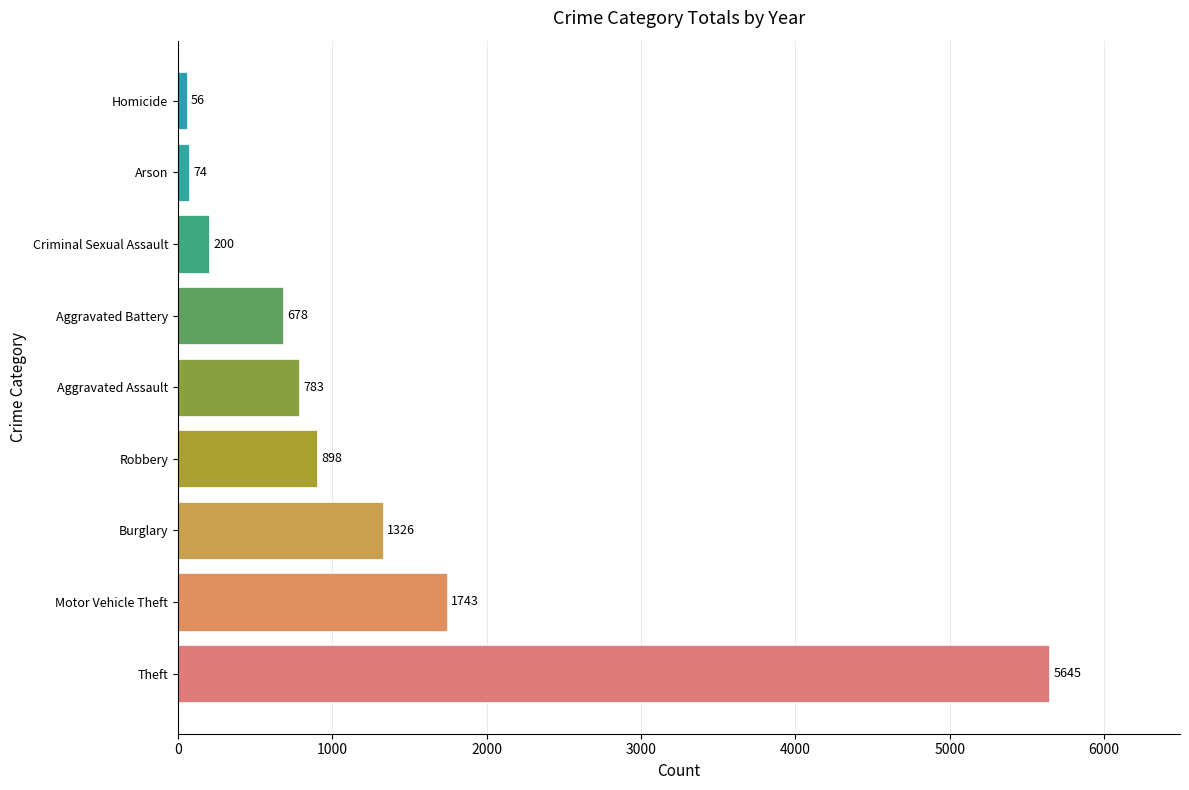

Is it true that the value at Theft is 7428?

False